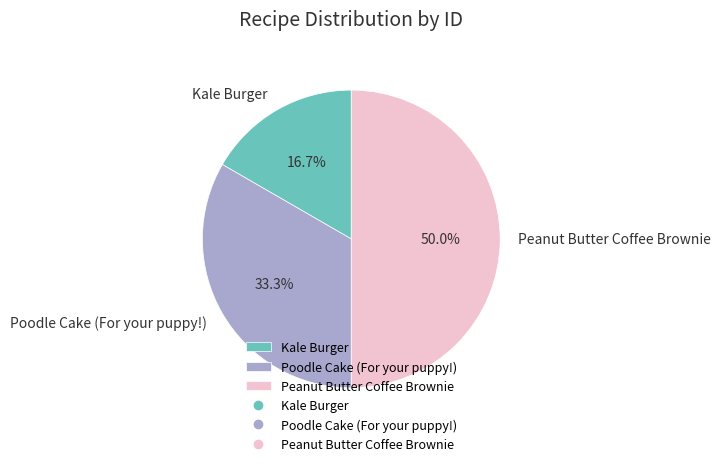

Is Poodle Cake (For your puppy!) the majority of the pie?

No